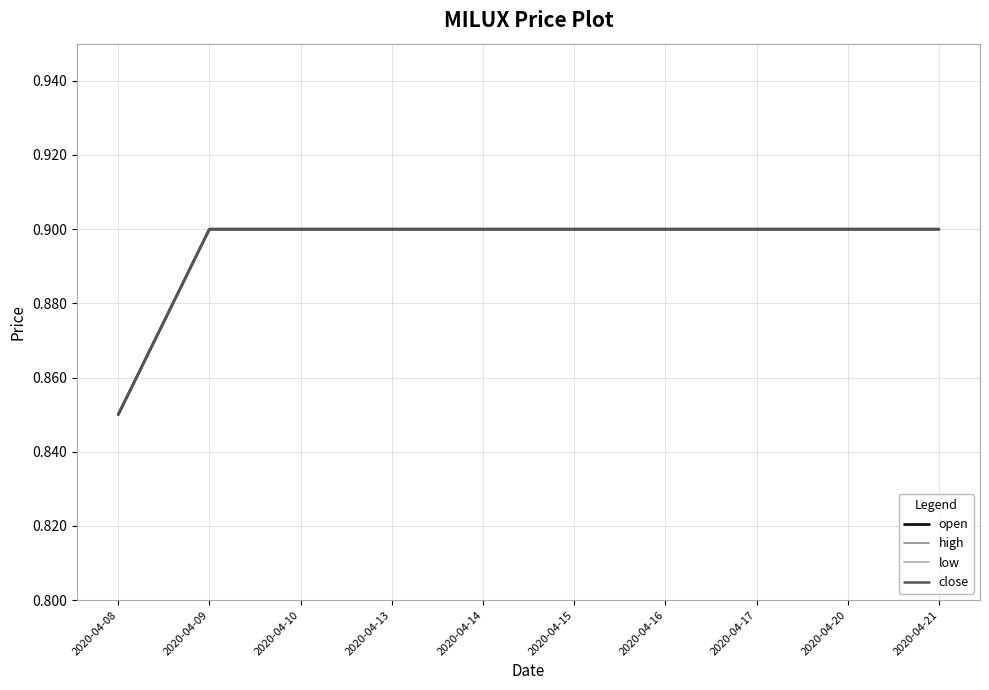

Does the chart have visible grid lines?

Yes